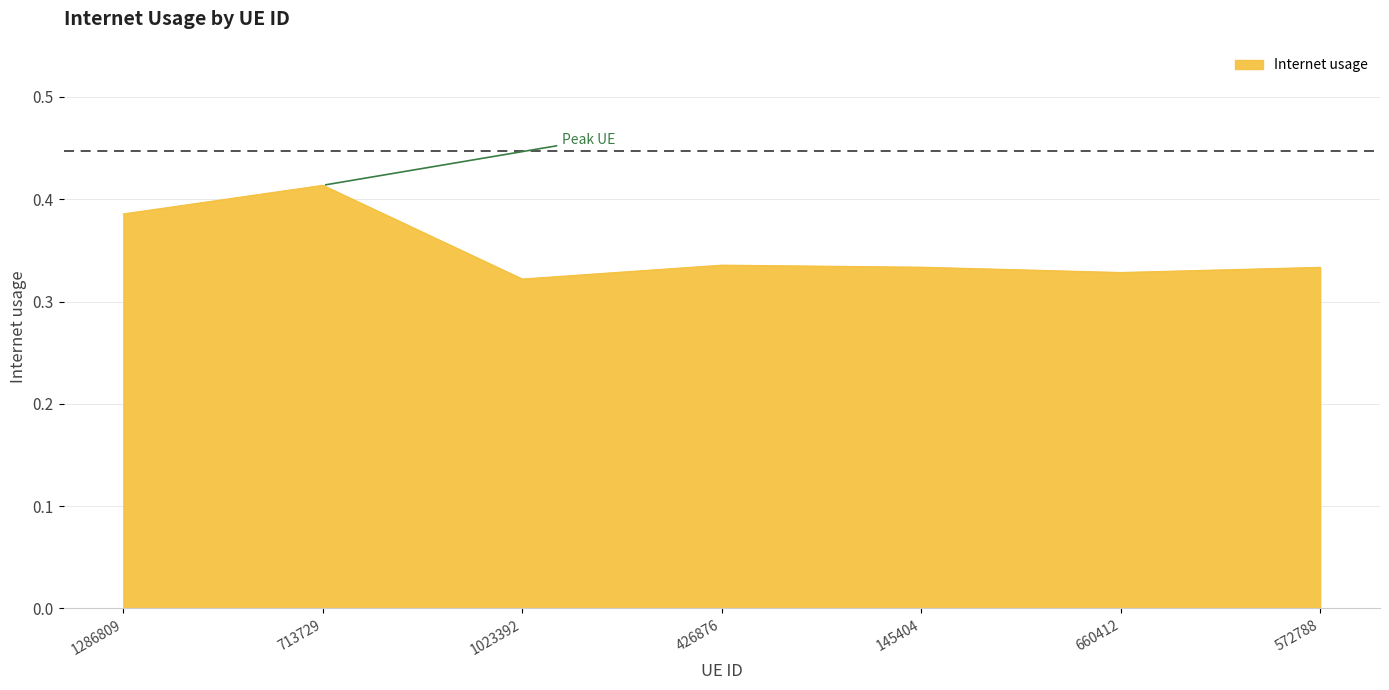

True or false: the data shows 0.1 at 1023392.

False